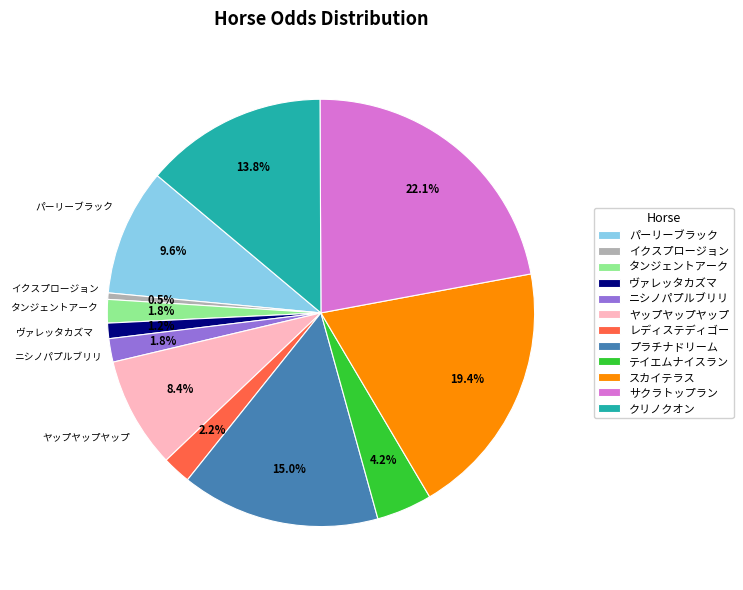

Which slice is the smallest?

イクスプロージョン